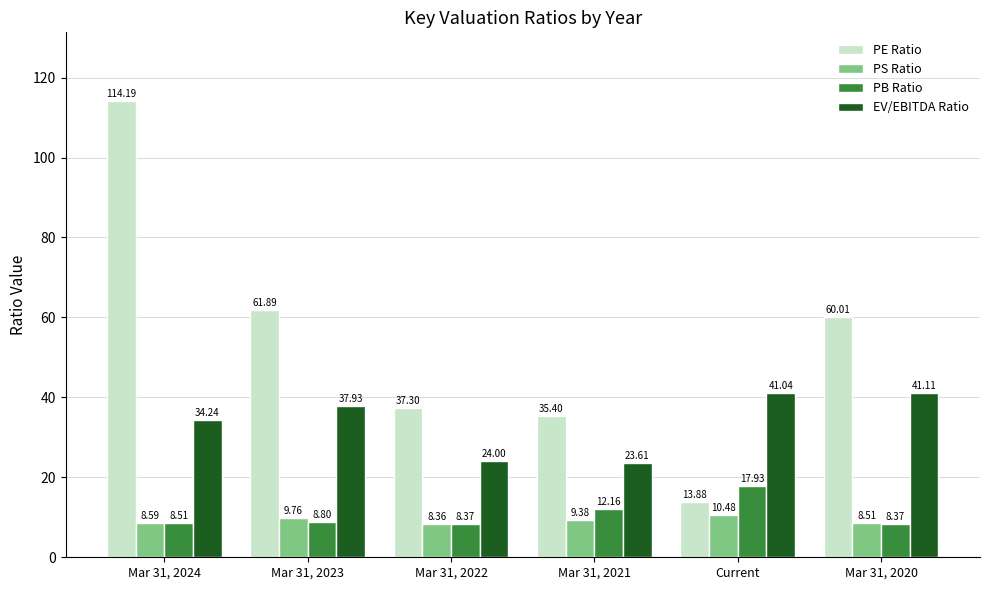

What is the sum of all PE Ratio values?

322.7